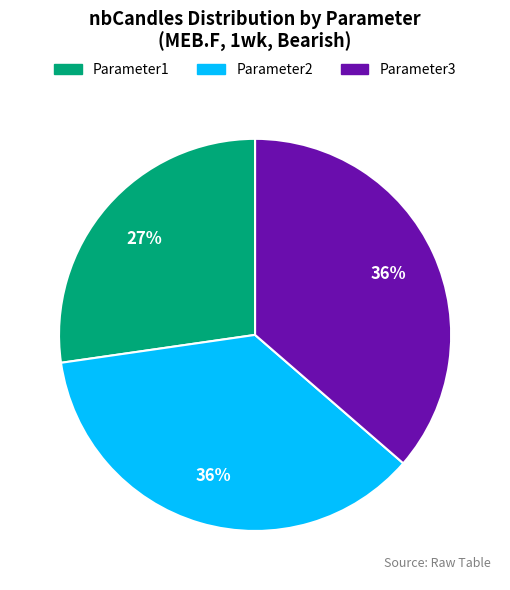

To the nearest percent, what is the difference between the Parameter1 and Parameter2 slice percentages?

9%